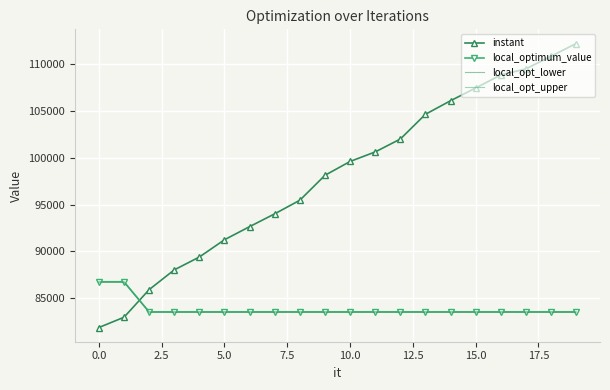

What is the maximum value shown in the chart?

112222.8